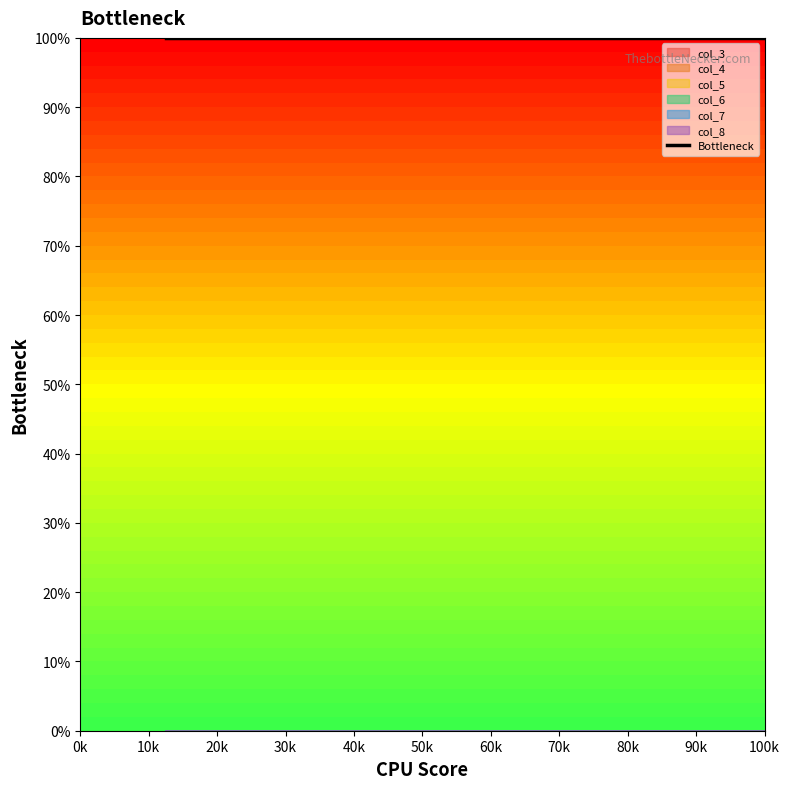

True or false: the data has more than 0 interior local peaks.

False